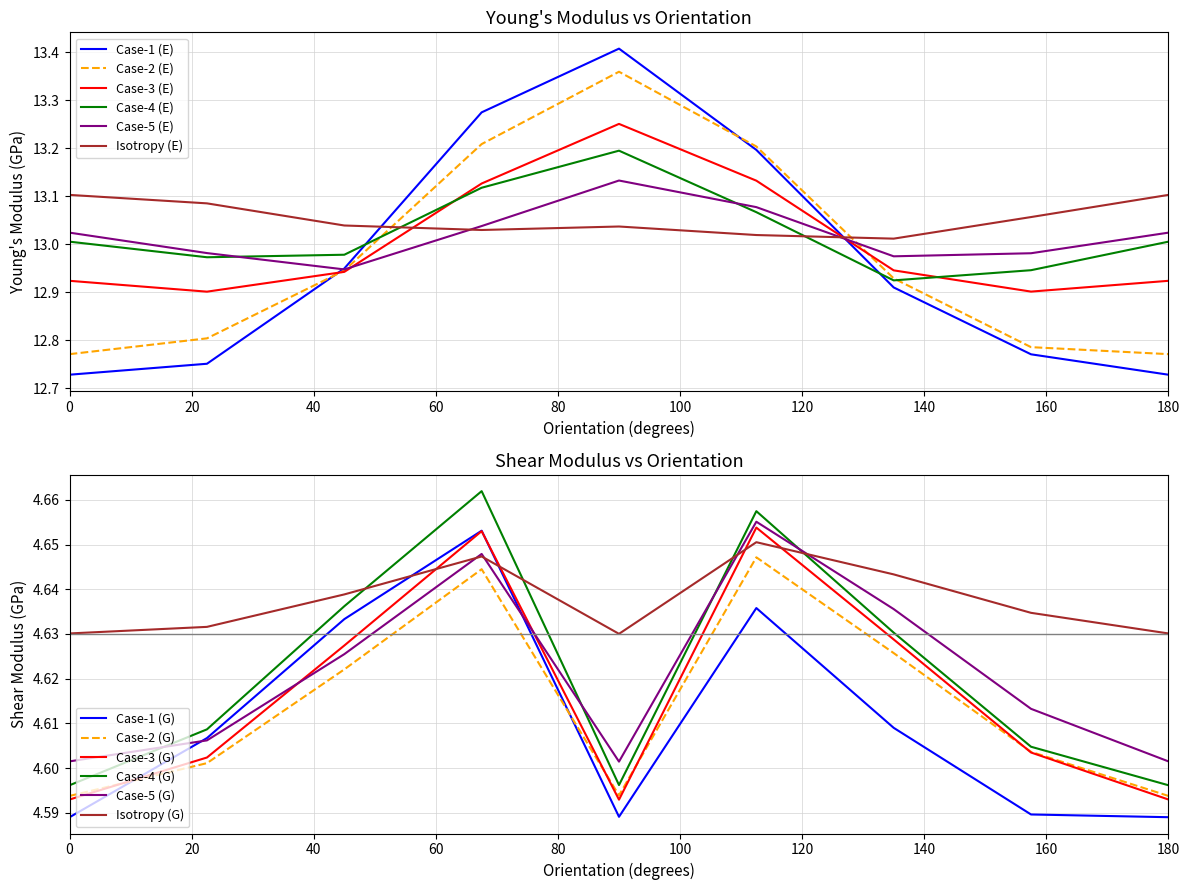

True or false: Case-4 (E) and Case-1 (E) intersect in this chart.

True